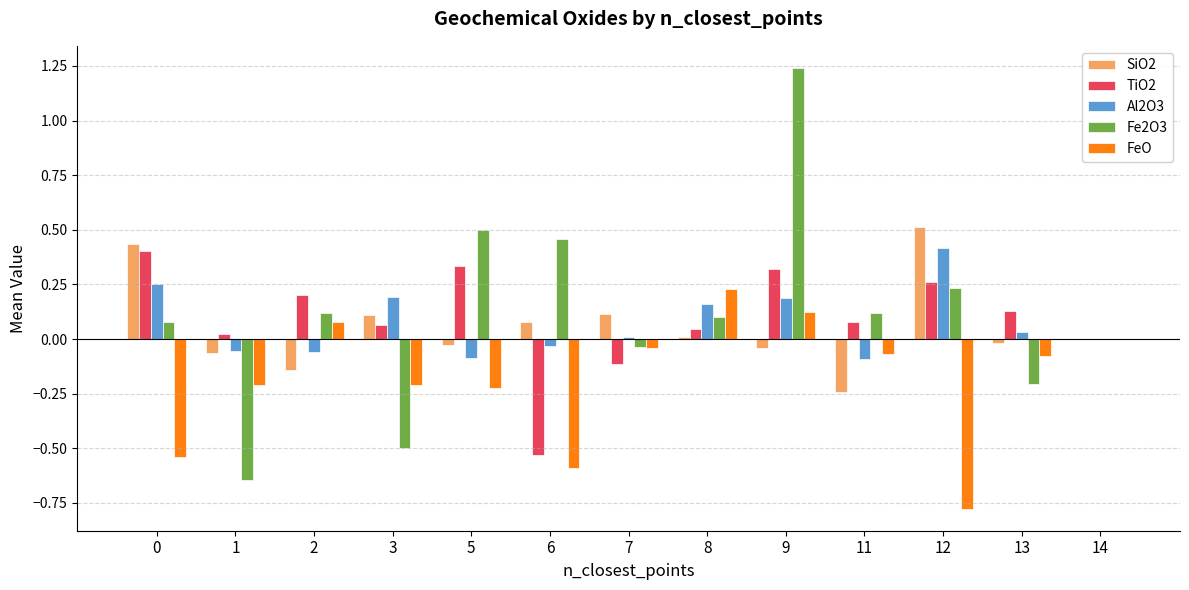

Is it true that SiO2 equals -0.5 at 14?

False